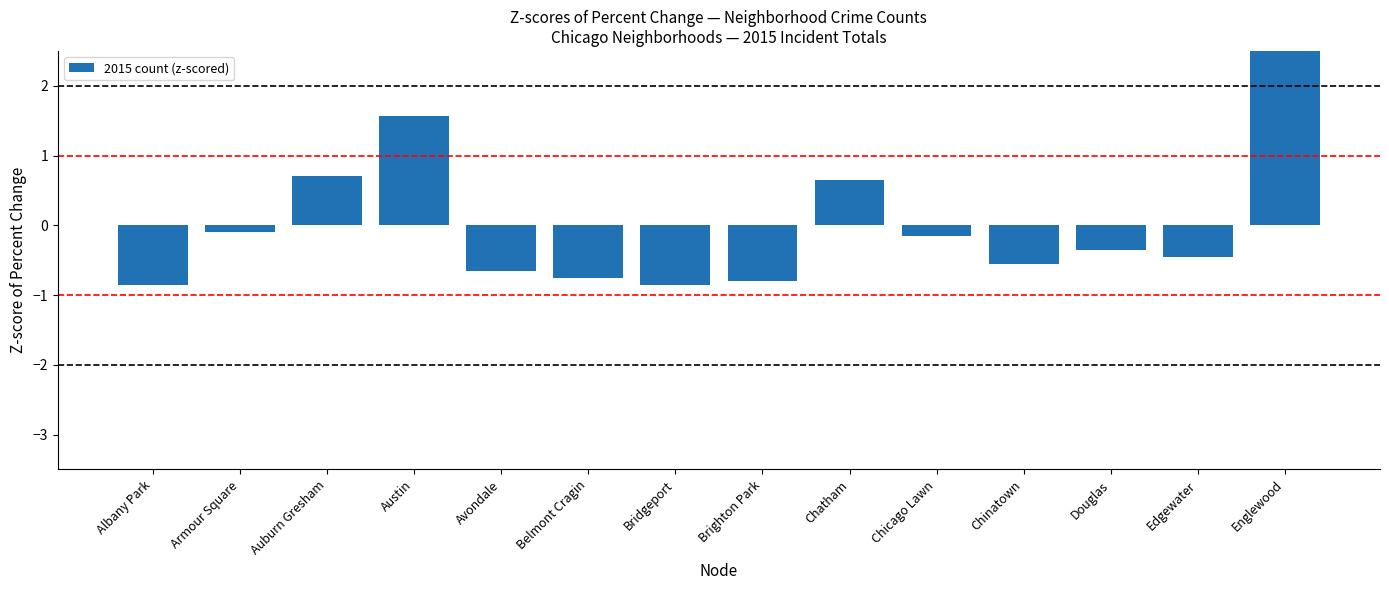

Does the chart contain stacked bars?

No